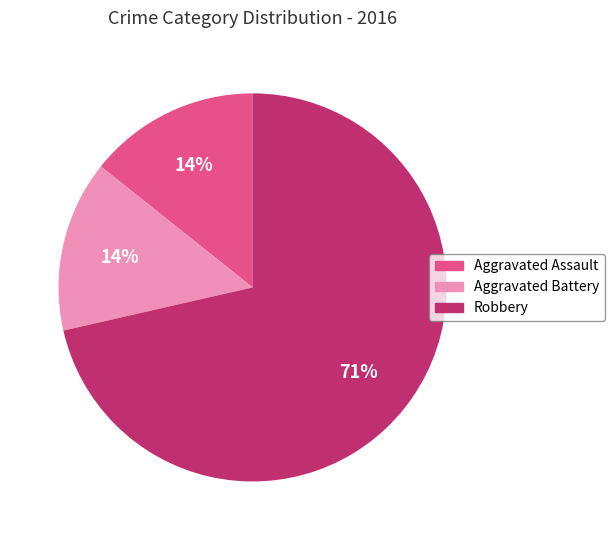

How many slices are in this pie chart?

3